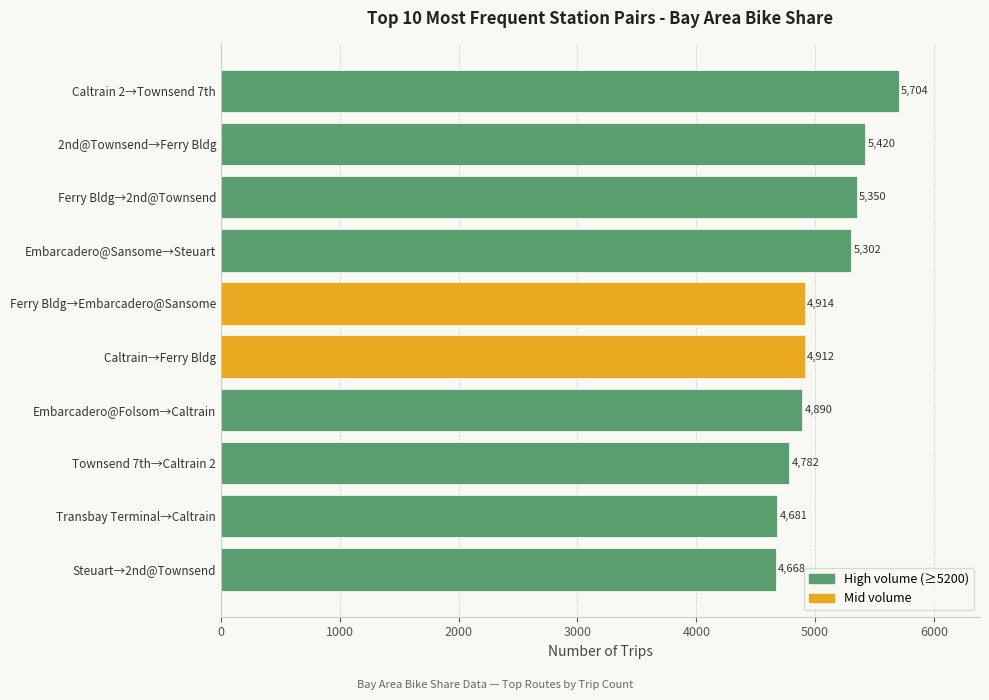

Approximately how many times larger is the value at Embarcadero@Sansome→Steuart compared to Caltrain→Ferry Bldg?

1.1